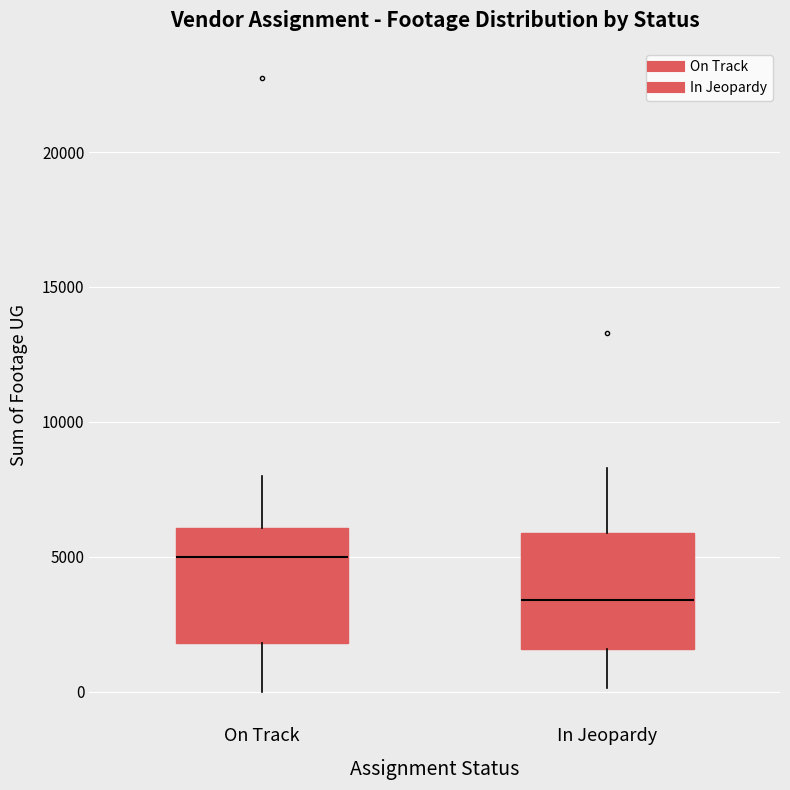

Reading left to right, read every box against the y-axis: the position of its median line, the range the box covers, and the ends of its whiskers. The values are not printed on the chart, so give them approximately, as read against the axis.

On Track: median 5000, box 2000 to 6000, whiskers 0 to 8000
In Jeopardy: median 3500, box 1500 to 6000, whiskers 0 to 8500